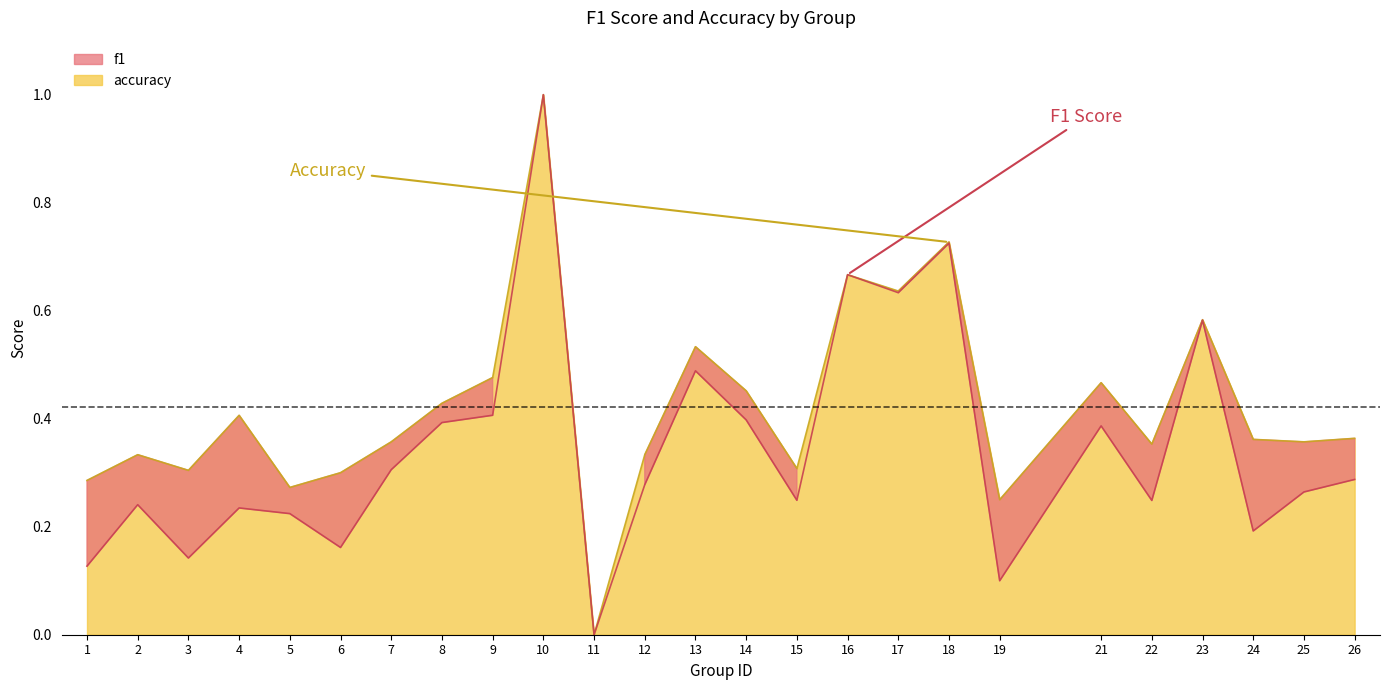

What are all the series names shown in the legend?

f1, accuracy